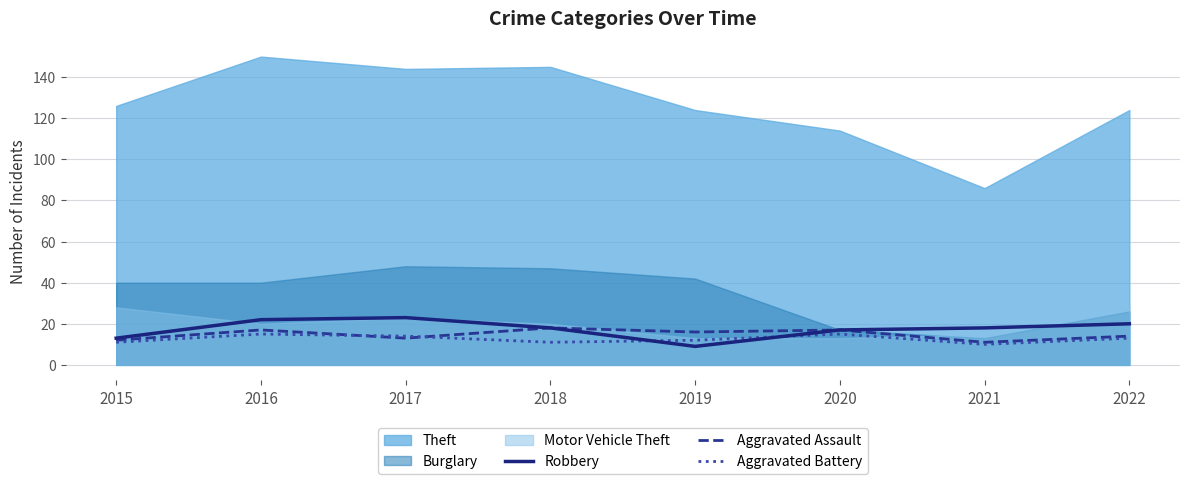

How many times do Aggravated Battery and Aggravated Assault cross each other?

2